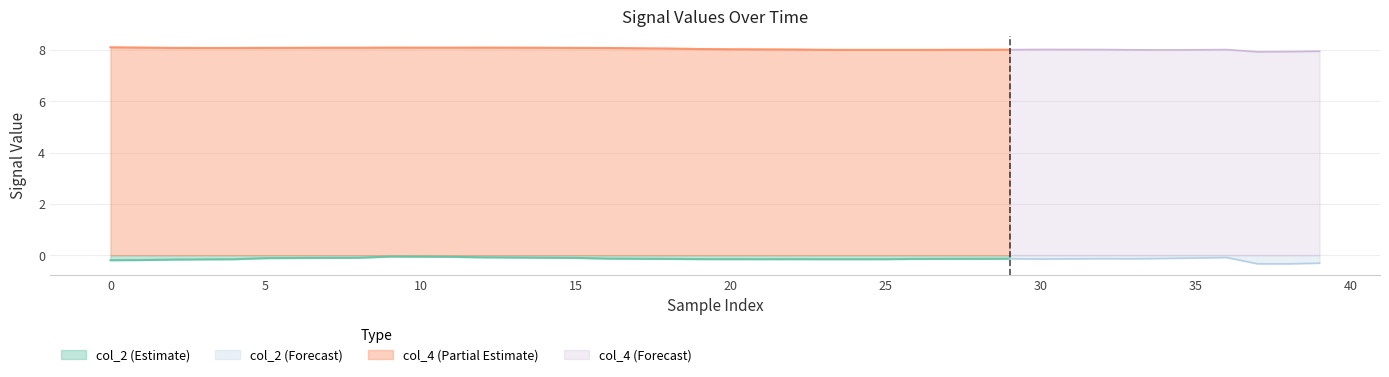

At 4, list the series in order from largest to smallest.

col_4, col_2